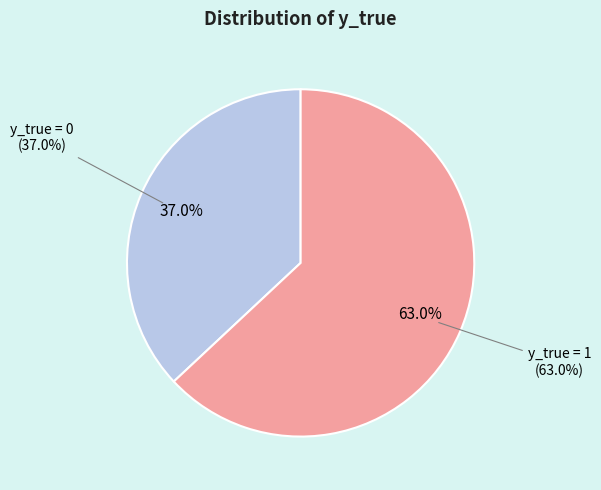

Is it true that y_true = 0 is 37% of the pie?

True